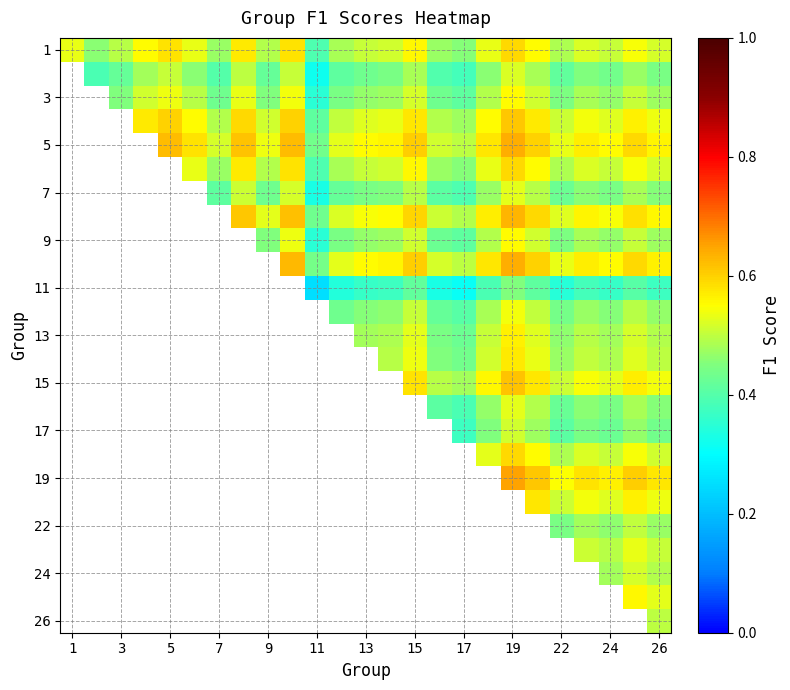

What is the greatest value displayed?

0.7